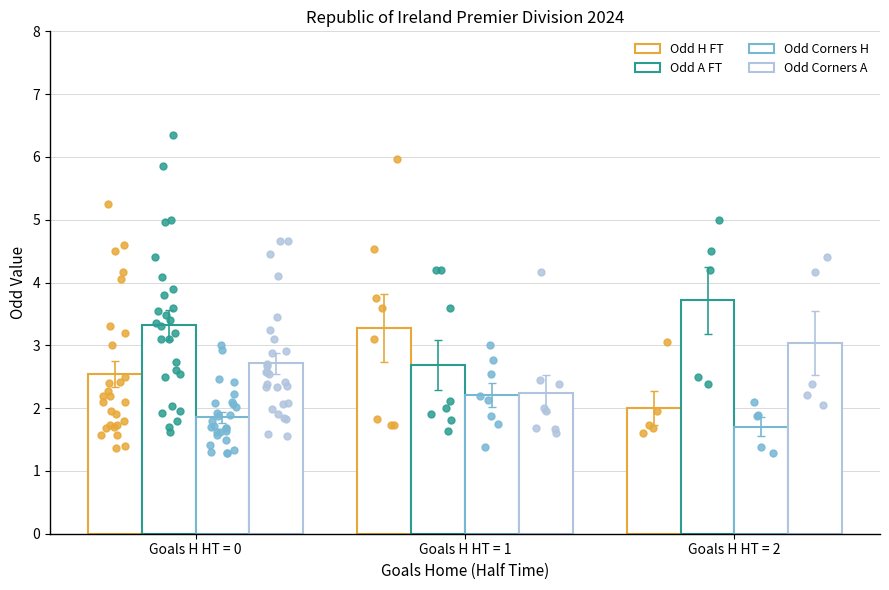

At how many categories does at least one series exceed 1?

3